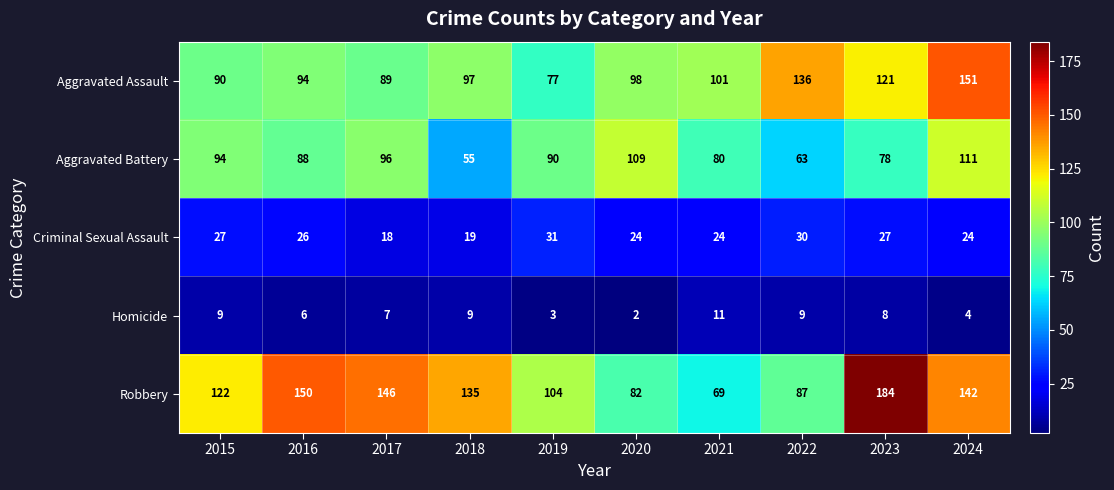

What is the difference between the maximum and minimum values in the Robbery series?

115